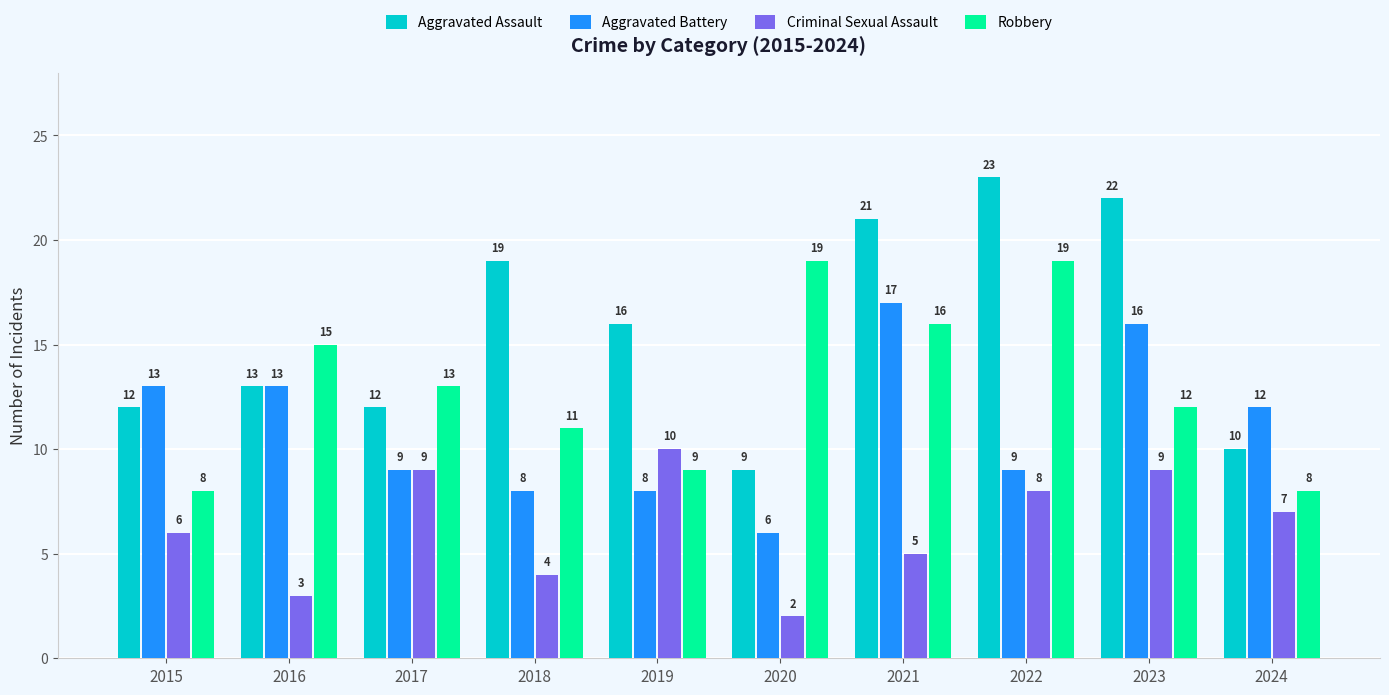

What are all the series names shown in the legend?

Aggravated Assault, Aggravated Battery, Criminal Sexual Assault, Robbery